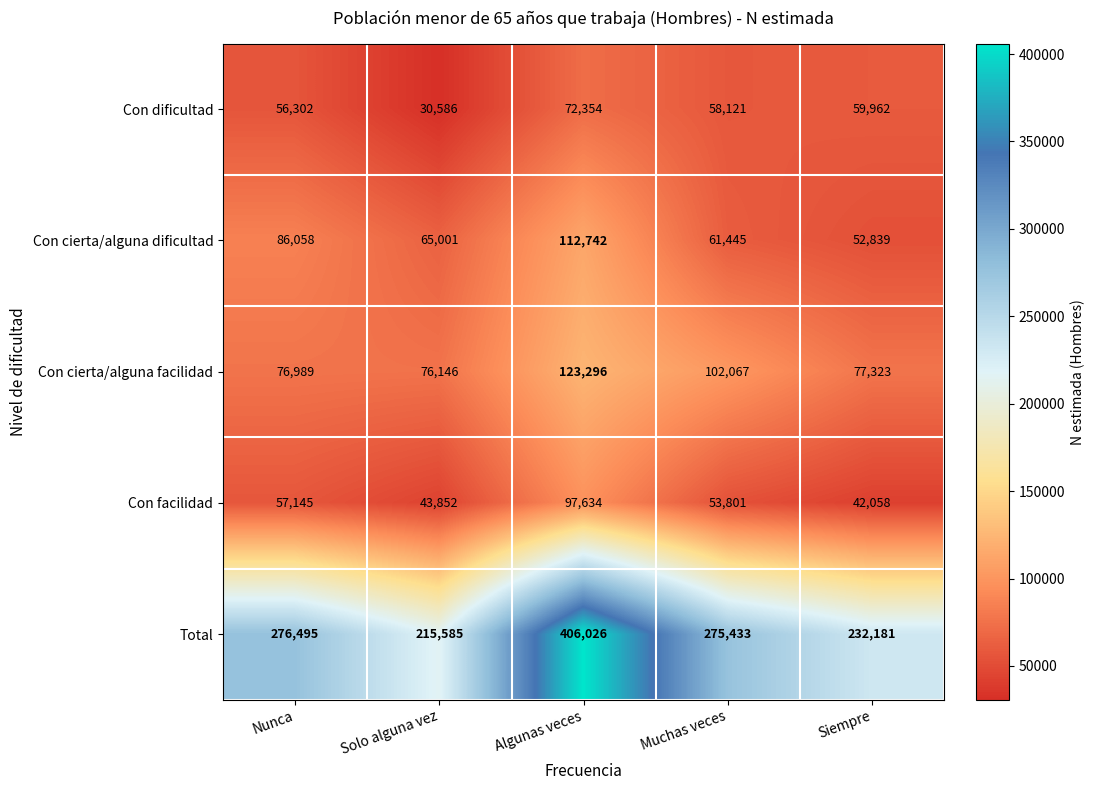

Count the number of data series in this chart.

5